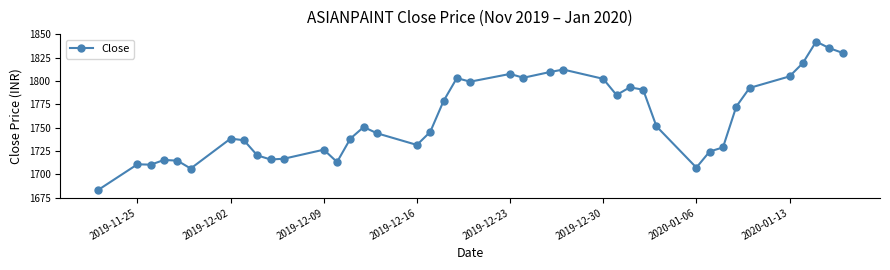

What is the difference between the second highest and second lowest values?

129.0